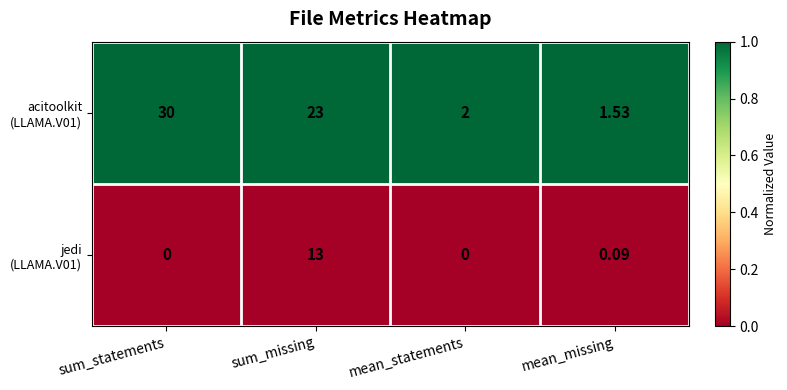

At which category does the chart reach its peak across all series?

sum_statements